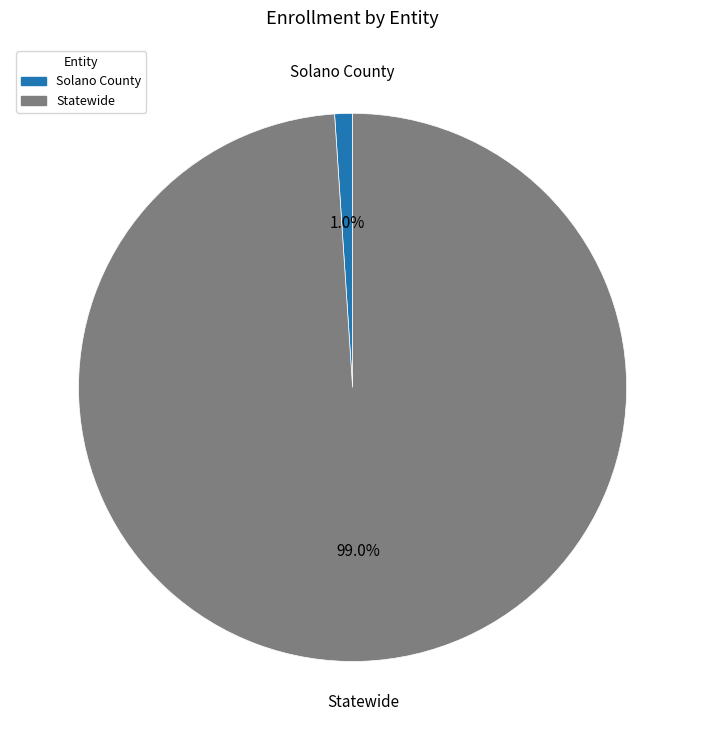

Is it true that Solano County is 11% of the pie?

False